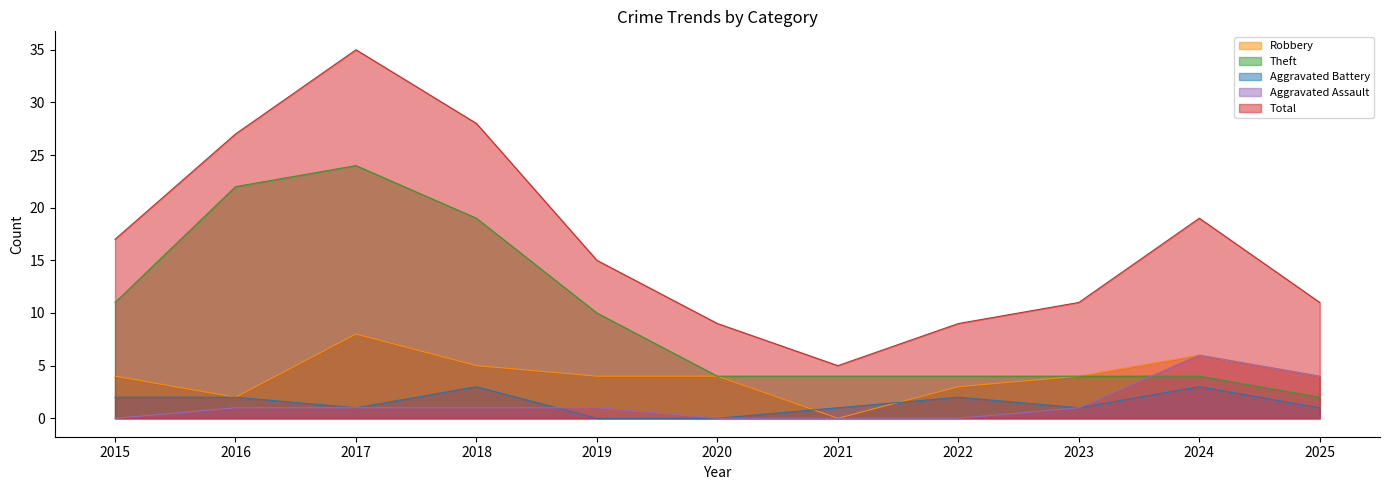

Reading left to right, what are all the values shown in this chart?

Robbery: 2015=4	2016=2	2017=8	2018=5	2019=4	2020=4	2021=0	2022=3	2023=4	2024=6	2025=4
Theft: 2015=11	2016=22	2017=24	2018=19	2019=10	2020=4	2021=4	2022=4	2023=4	2024=4	2025=2
Aggravated Battery: 2015=2	2016=2	2017=1	2018=3	2019=0	2020=0	2021=1	2022=2	2023=1	2024=3	2025=1
Aggravated Assault: 2015=0	2016=1	2017=1	2018=1	2019=1	2020=0	2021=0	2022=0	2023=1	2024=6	2025=4
Total: 2015=17	2016=27	2017=35	2018=28	2019=15	2020=9	2021=5	2022=9	2023=11	2024=19	2025=11